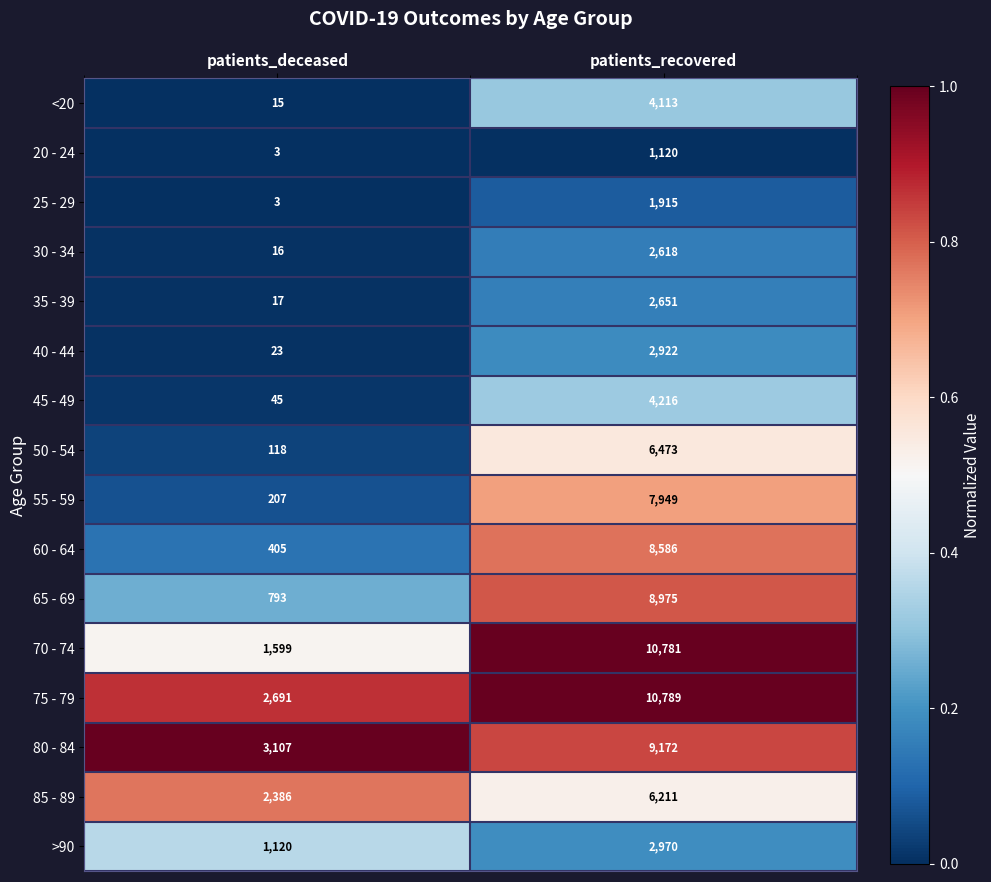

How many categories are shown in the chart?

2